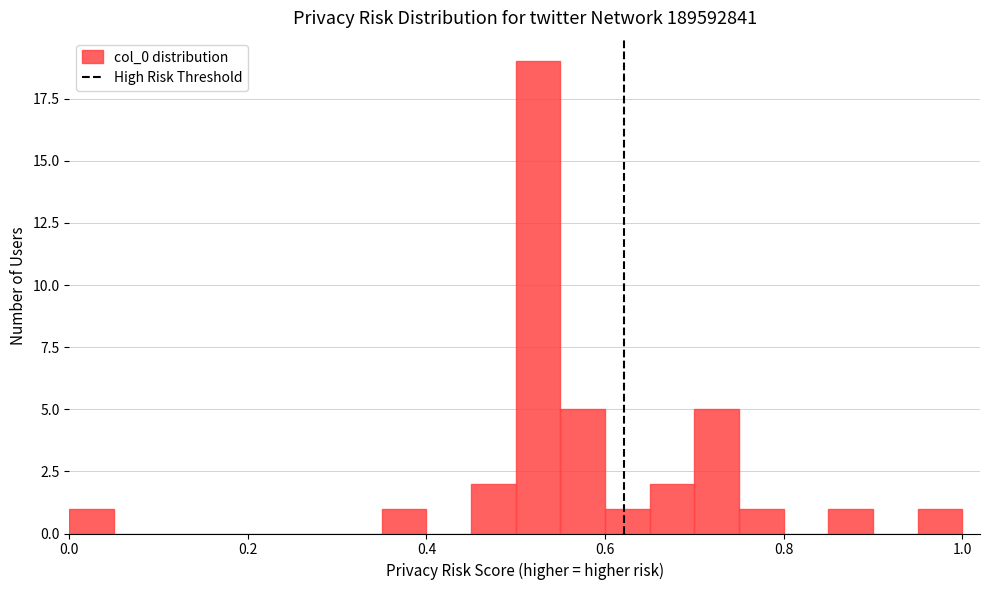

Around what value on the x-axis is the tallest bar? Give the approximate position of its centre, as read against the axis.

0.52